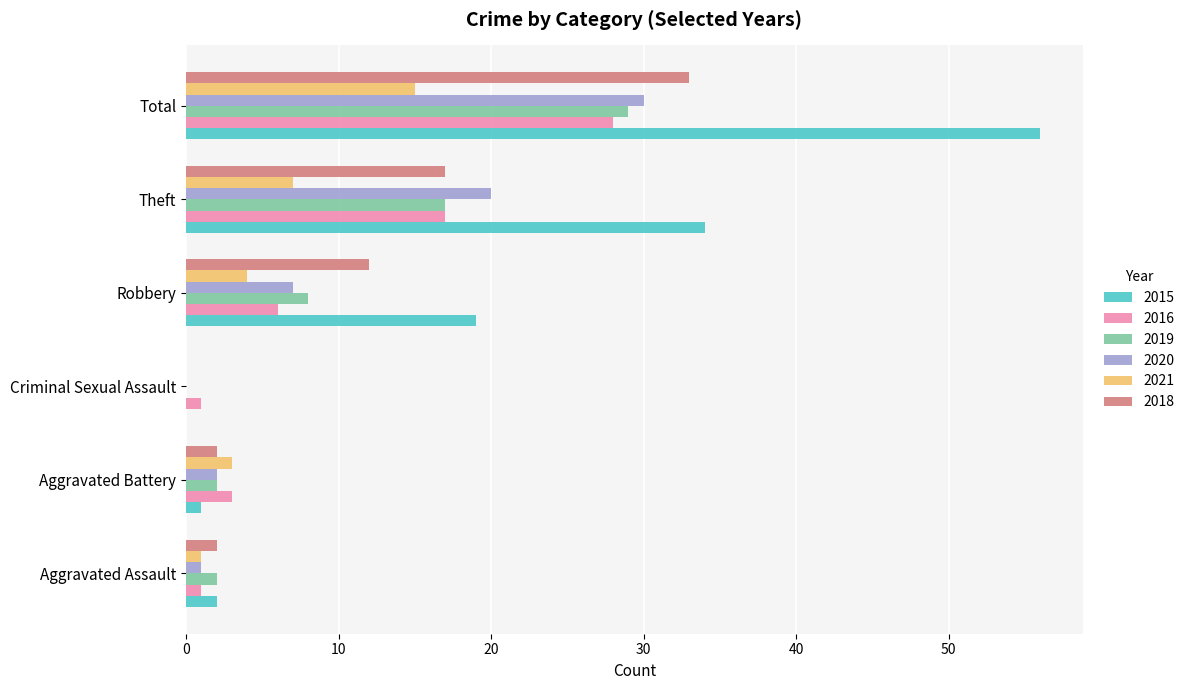

The value of 2016 at Aggravated Assault is 1. True or false?

True